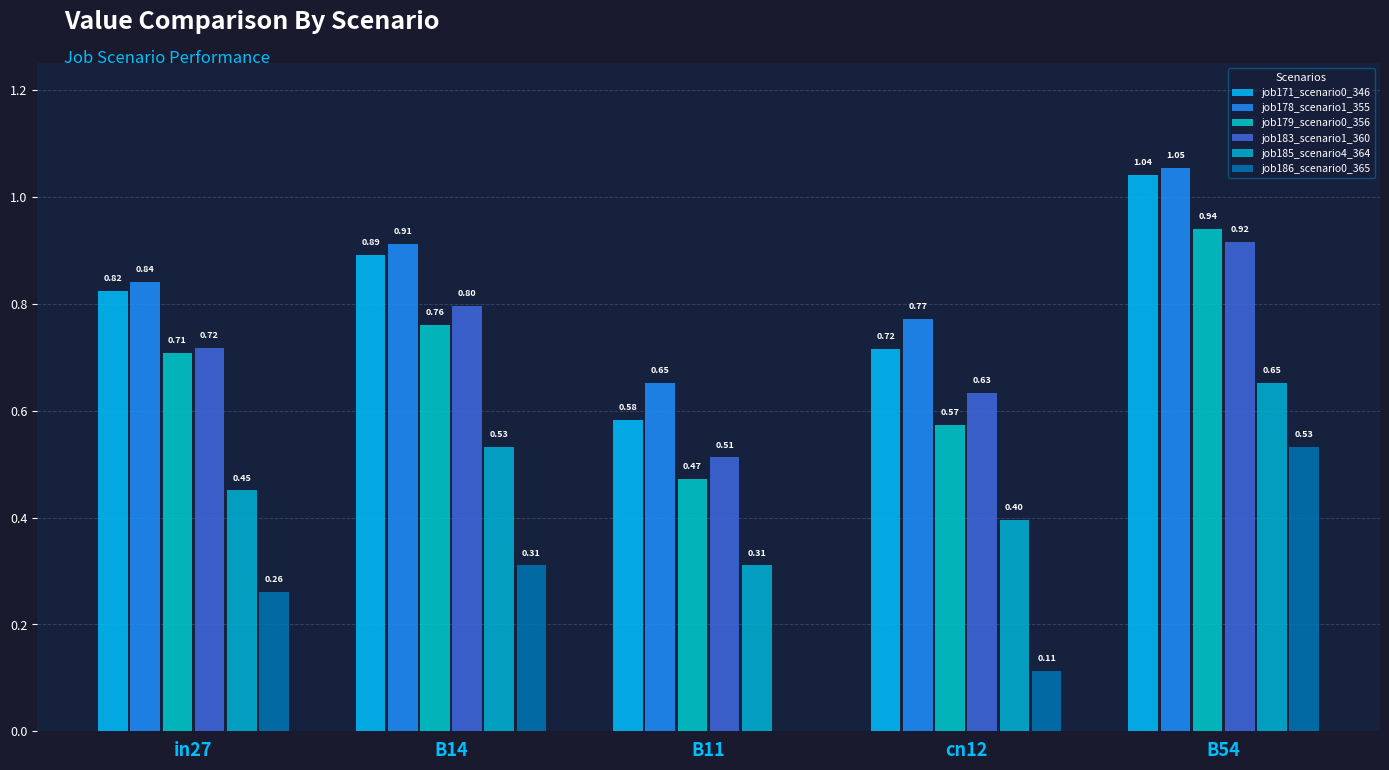

What is the sum of all job183_scenario1_360 values?

3.6